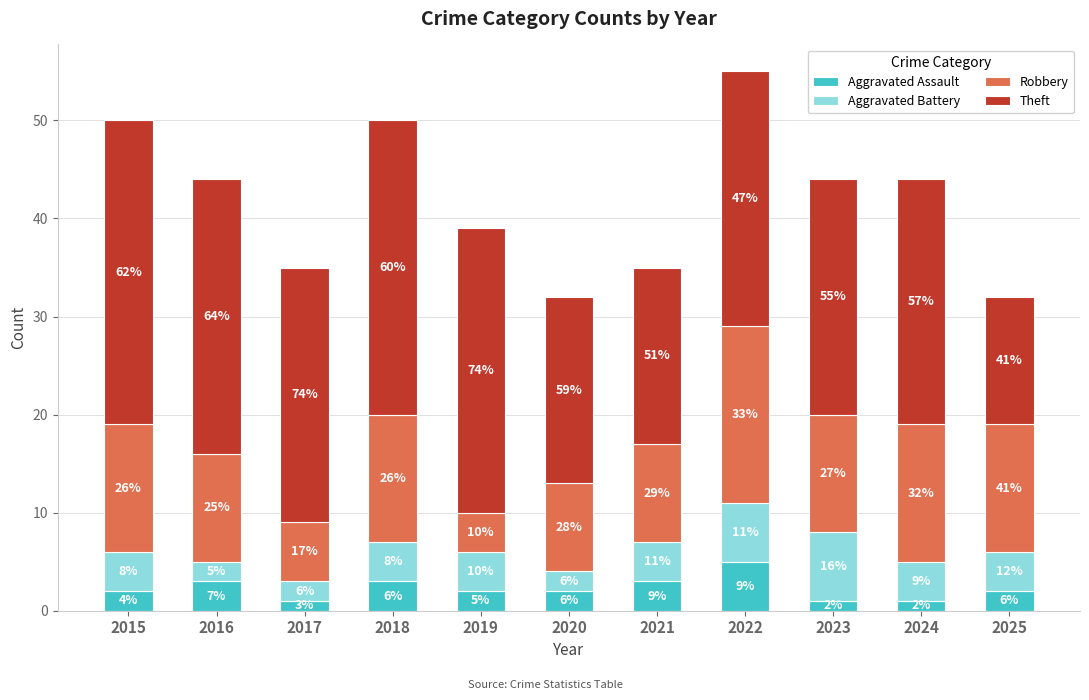

Which category has the highest value in the Aggravated Assault series?

2022